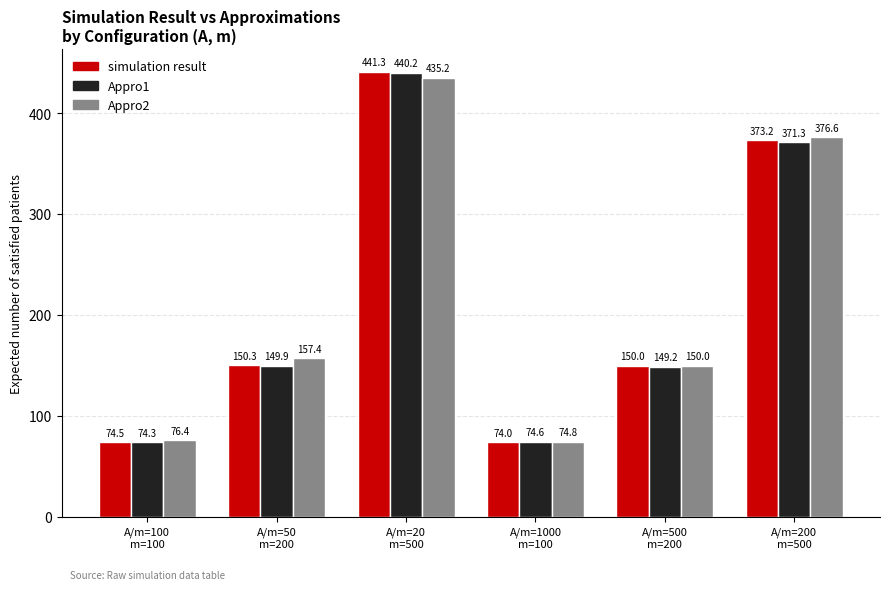

What is the difference between the highest and lowest values at A/m=1000
m=100?

0.8